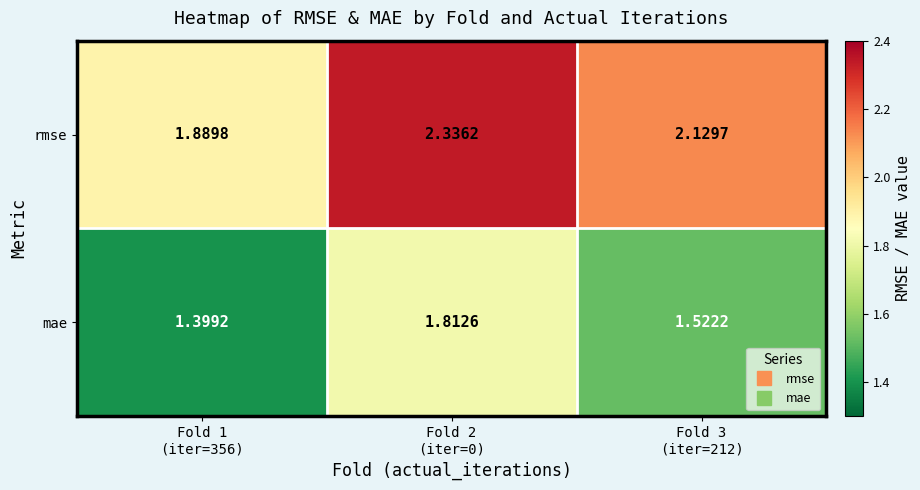

How many data points in rmse are less than 2?

1